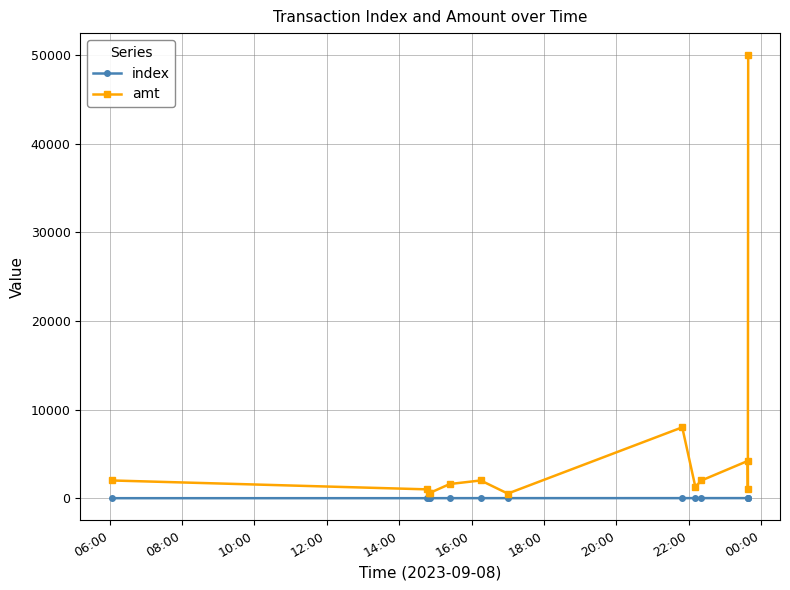

True or false: index and amt cross at least once.

False